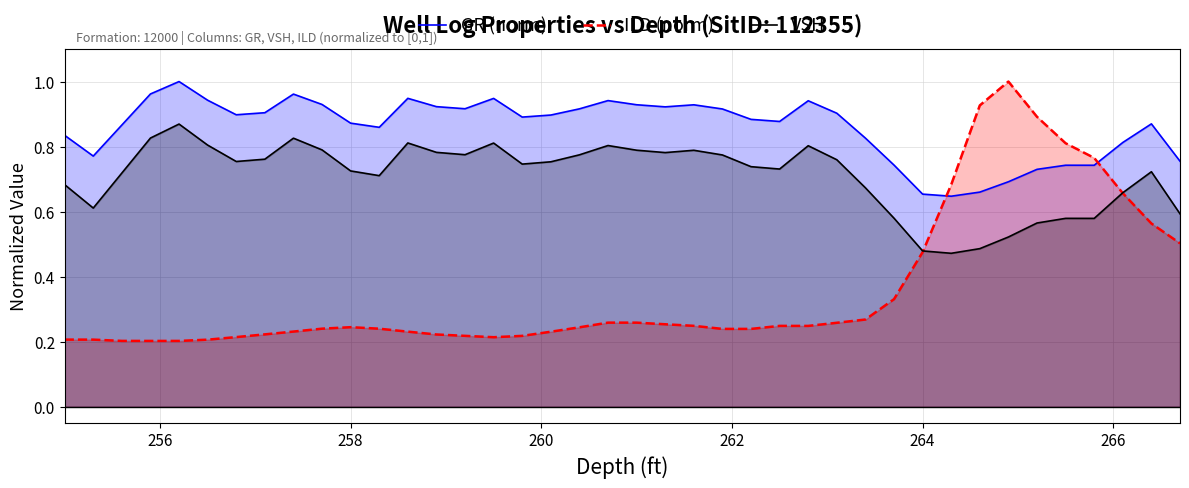

True or false: VSH and GR (norm) intersect in this chart.

False